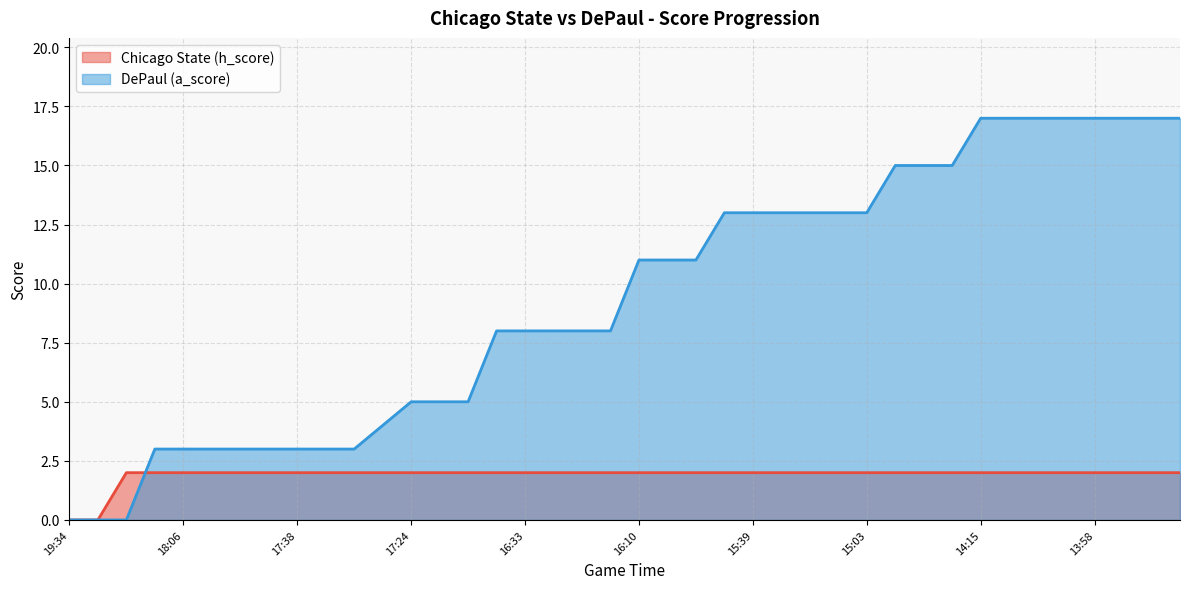

Reading left to right, transcribe all the data shown in this chart.

Chicago State (h_score): 0	0	2	2	2	2	2	2	2	2	2	2	2	2	2	2	2	2	2	2	2	2	2	2	2	2	2	2	2	2	2	2	2	2	2	2	2	2	2	2
DePaul (a_score): 0	0	0	3	3	3	3	3	3	3	3	4	5	5	5	8	8	8	8	8	11	11	11	13	13	13	13	13	13	15	15	15	17	17	17	17	17	17	17	17